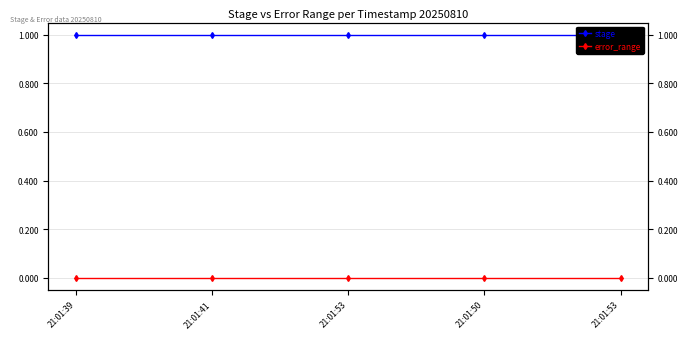

The stage series shows 1 at 21:01:50. True or false?

True